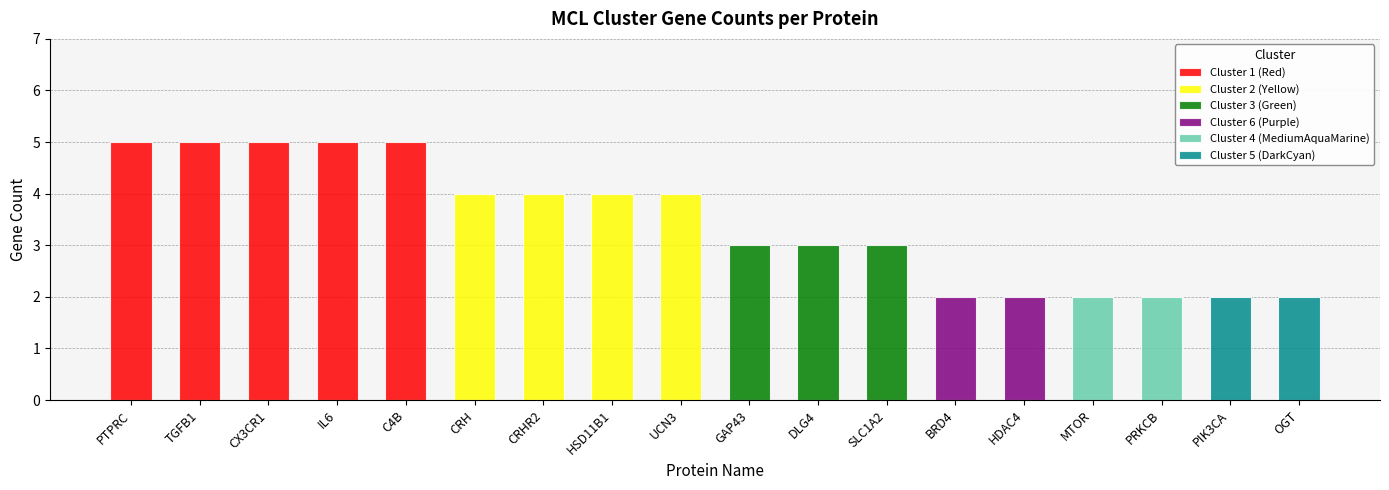

Reading right to left, list all the values displayed in this chart.

OGT=2	PIK3CA=2	PRKCB=2	MTOR=2	HDAC4=2	BRD4=2	SLC1A2=3	DLG4=3	GAP43=3	UCN3=4	HSD11B1=4	CRHR2=4	CRH=4	C4B=5	IL6=5	CX3CR1=5	TGFB1=5	PTPRC=5